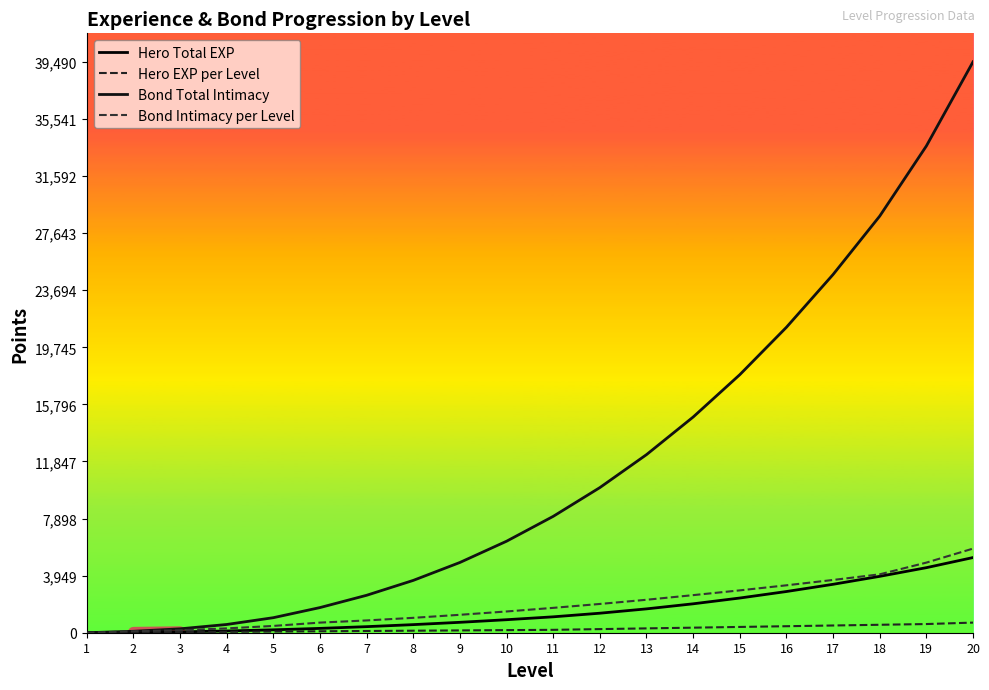

True or false: Bond Intimacy per Level and Hero Total EXP intersect in this chart.

False